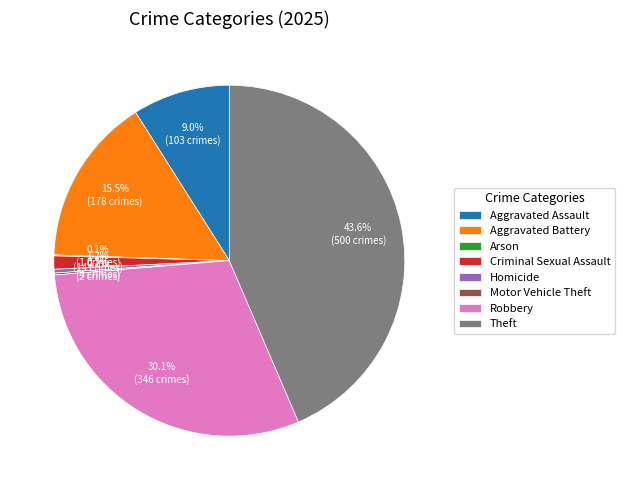

What is the largest slice in the pie chart?

Theft